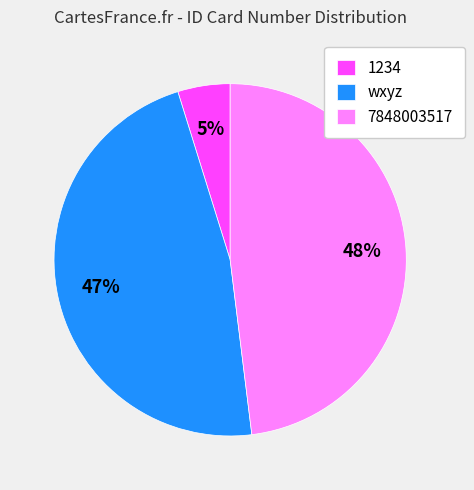

Combined, do 7848003517 and wxyz account for over 50%?

Yes